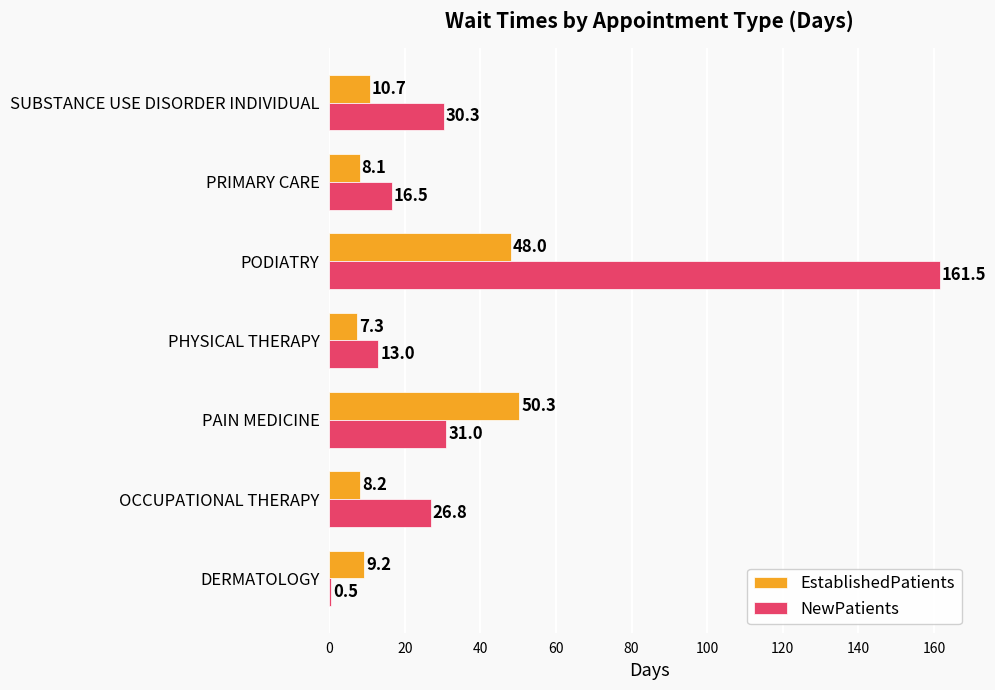

Is it true that EstablishedPatients equals 48.0 at PODIATRY?

True